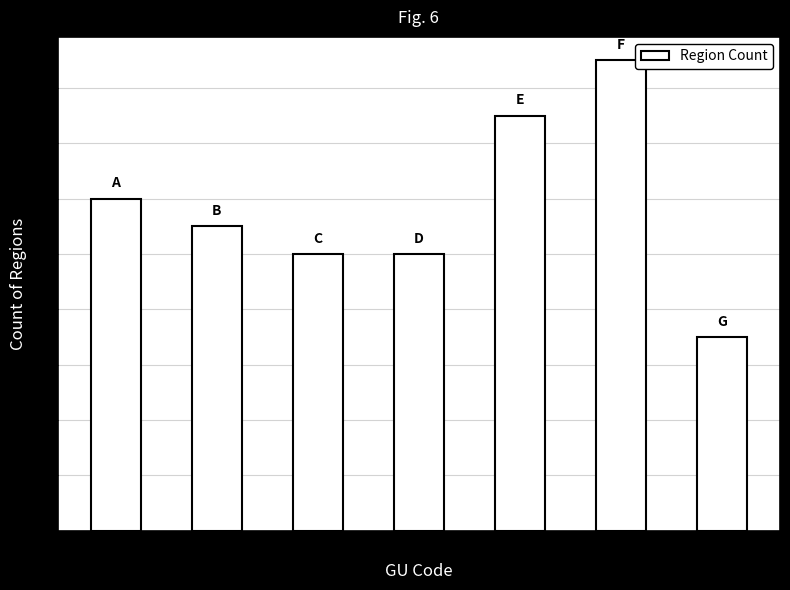

How many values are between 10 and 15?

5